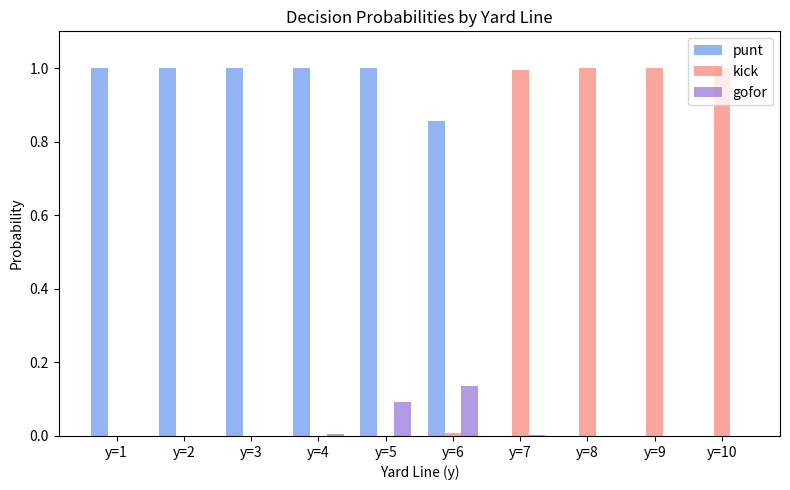

What are all the series names shown in the legend?

punt, kick, gofor